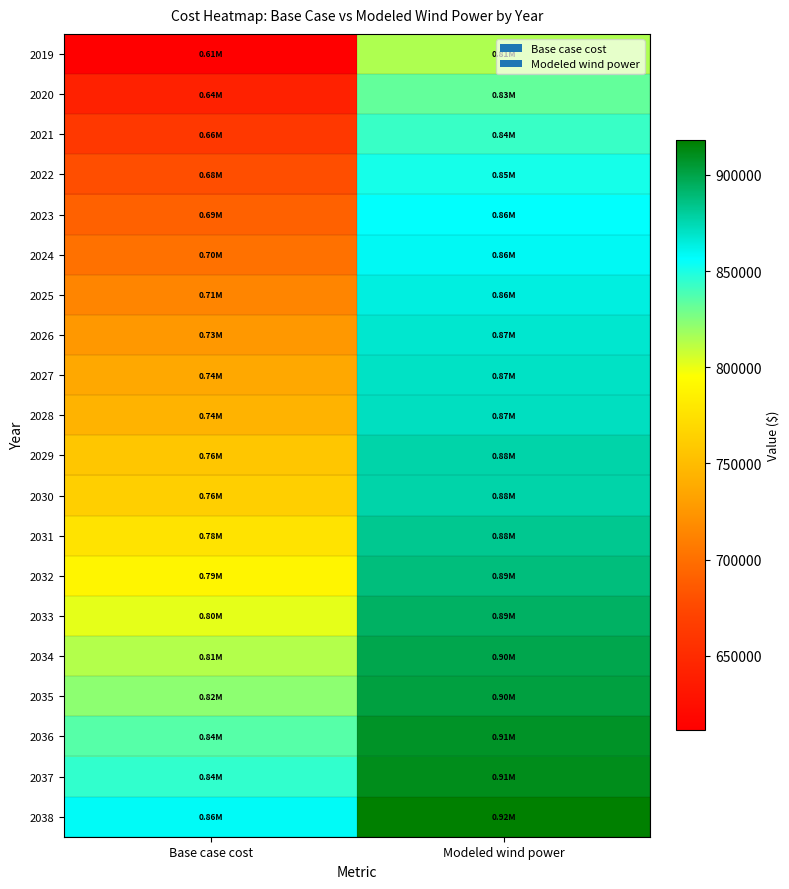

At Modeled wind power, list the series in order from largest to smallest.

2038, 2037, 2036, 2035, 2034, 2033, 2032, 2031, 2030, 2029, 2028, 2027, 2026, 2025, 2024, 2023, 2022, 2021, 2020, 2019